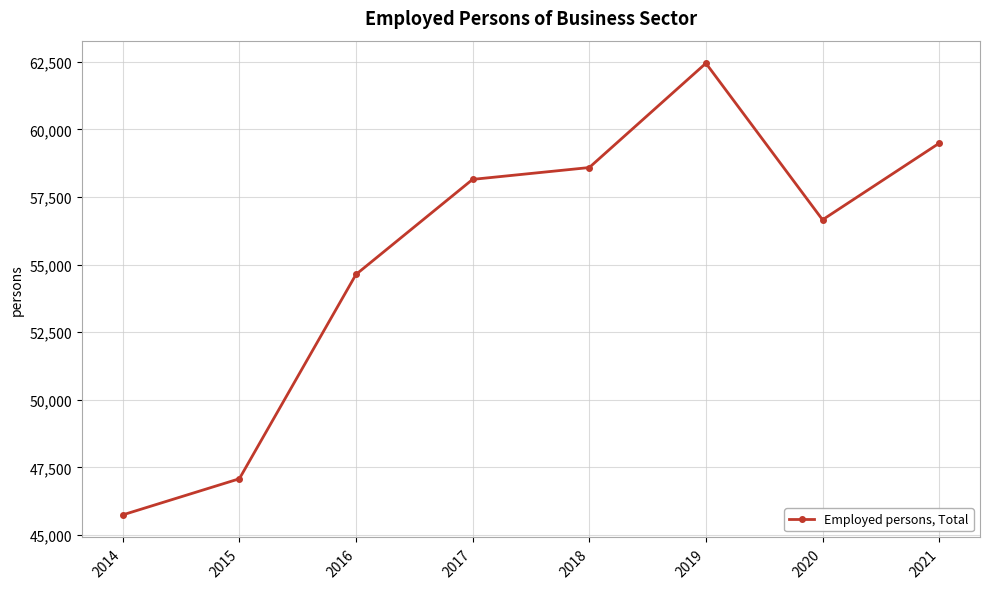

Reading left to right, what are all the values shown in this chart?

2014=45742.0	2015=47078.3	2016=54637.0	2017=58153.0	2018=58591.0	2019=62449.0	2020=56658.0	2021=59490.0